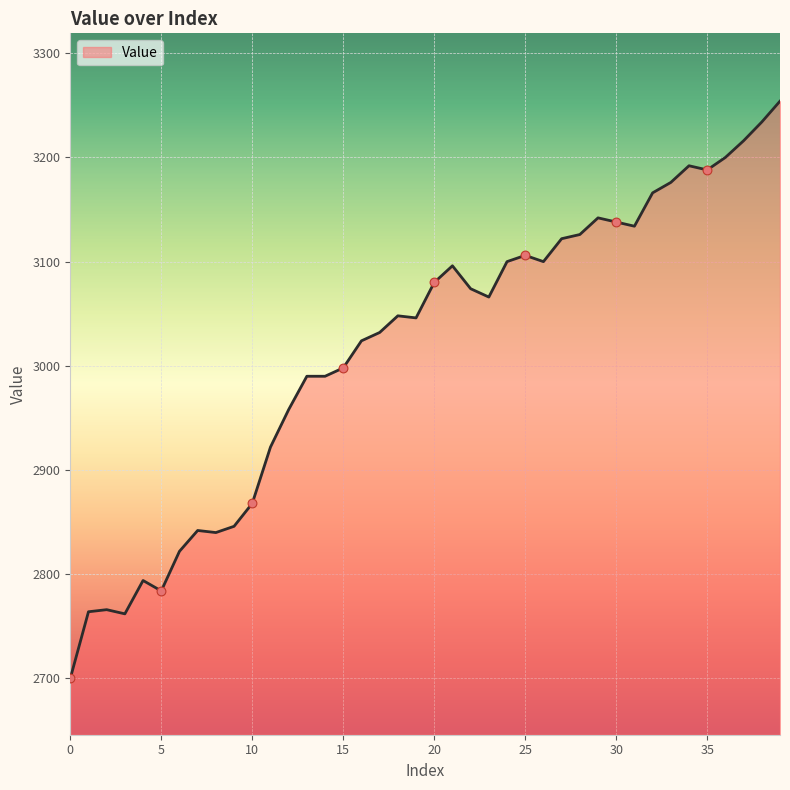

What is the difference between the maximum and minimum values?

554